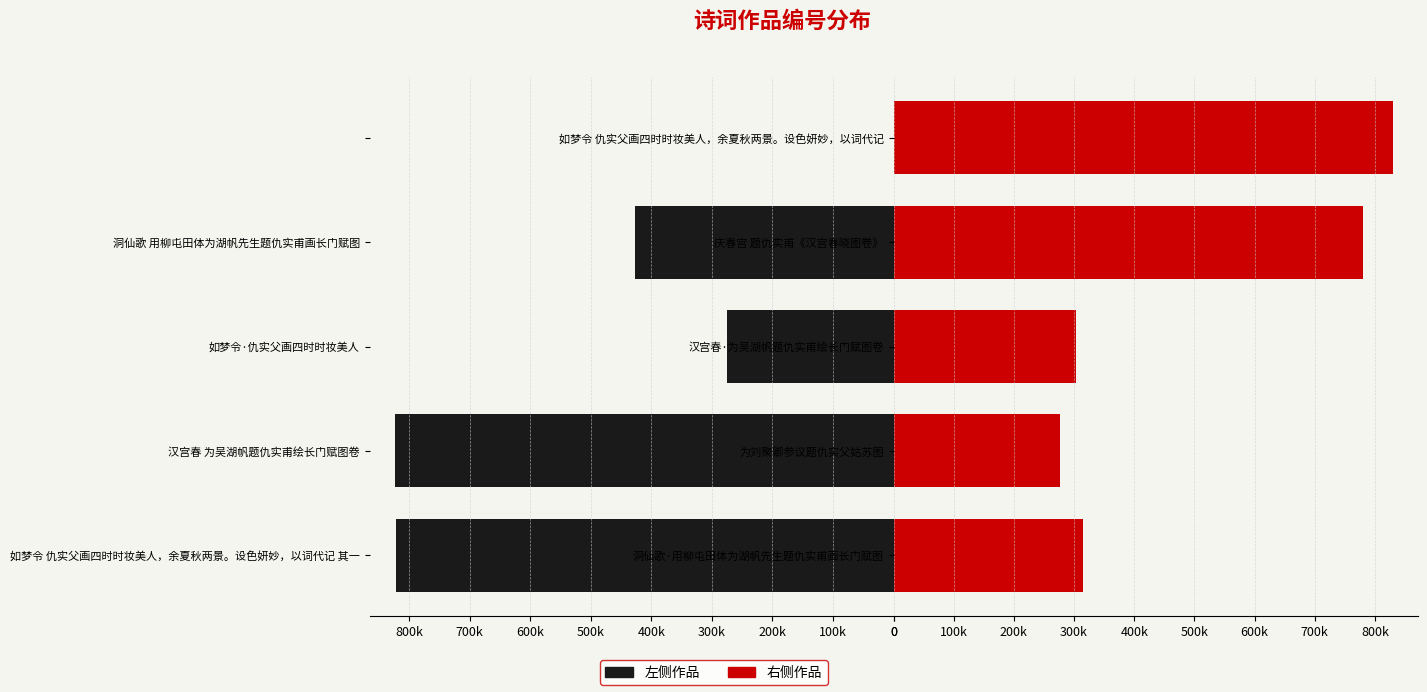

Count the number of data series in this chart.

2